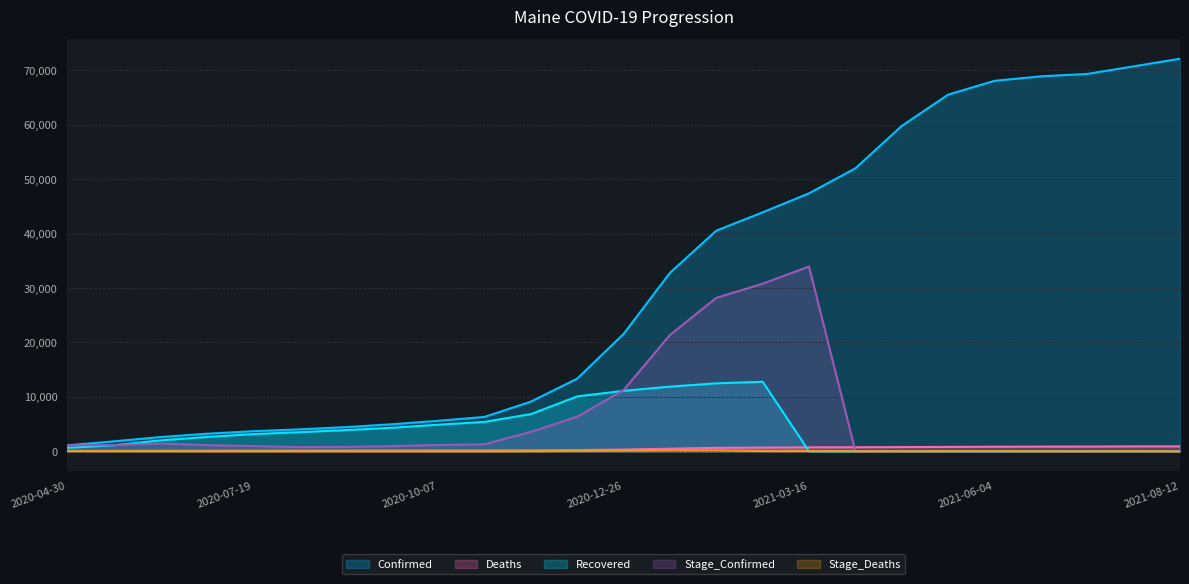

What is the highest value of the Recovered series?

12779